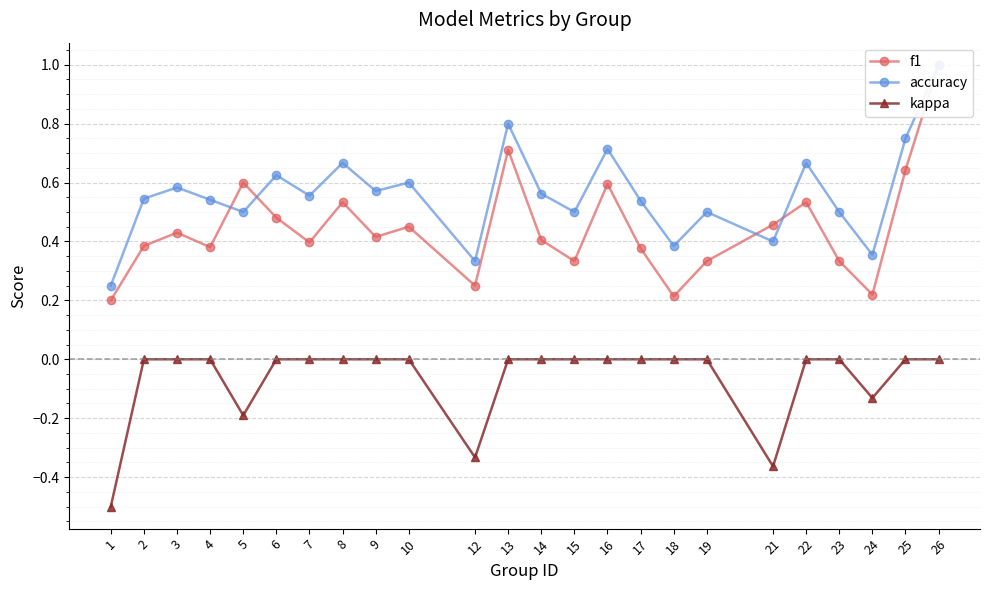

At which category is the sum across all series the highest?

26